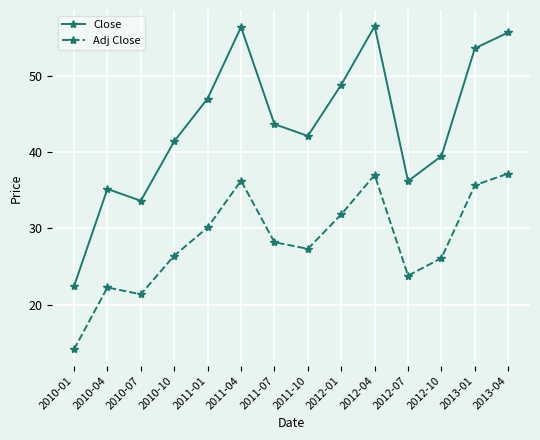

At how many categories does at least one series exceed 30?

13